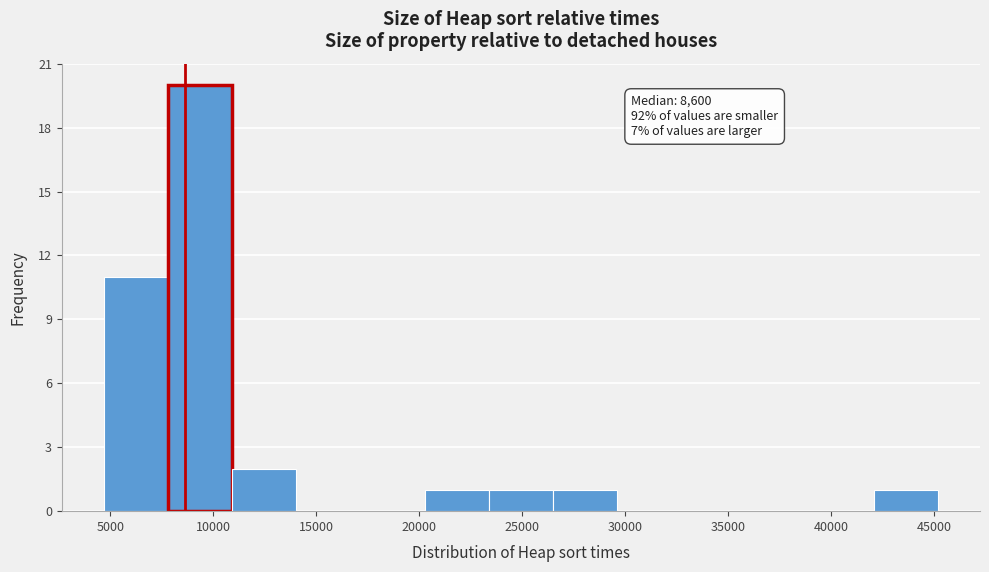

Which range on the x-axis has the tallest bar?

8000 to 11000